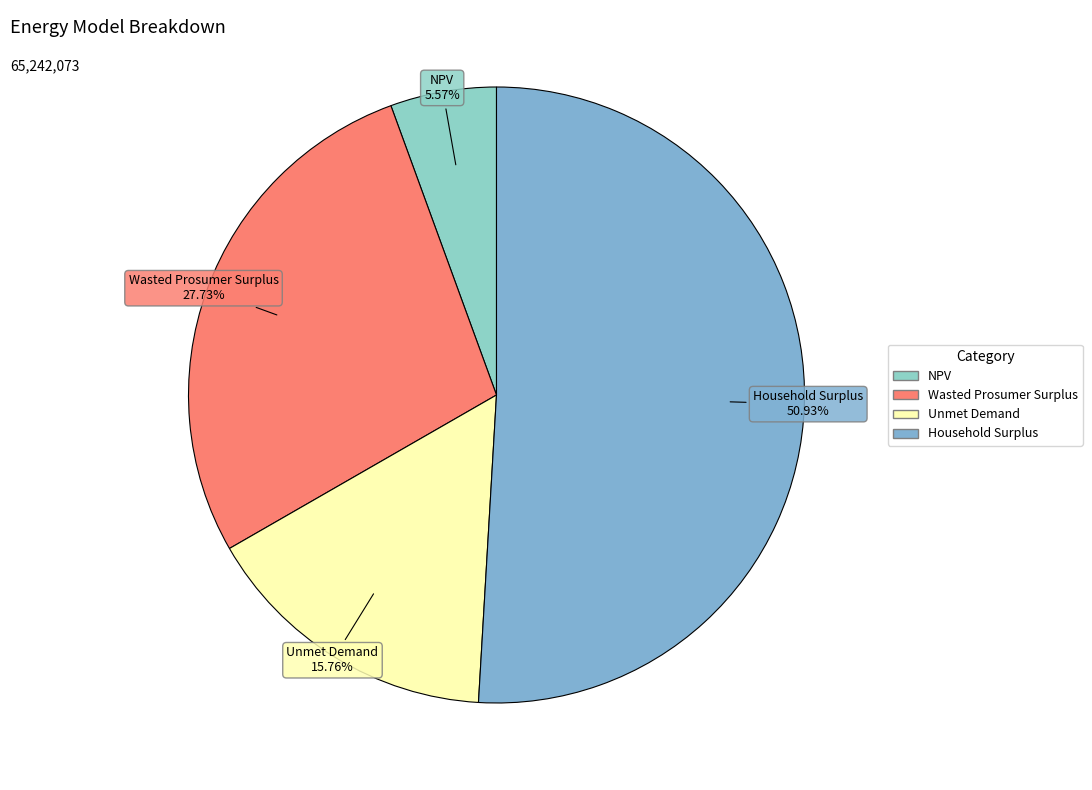

Rank the categories by value from highest to lowest.

Household Surplus, Wasted Prosumer Surplus, Unmet Demand, NPV